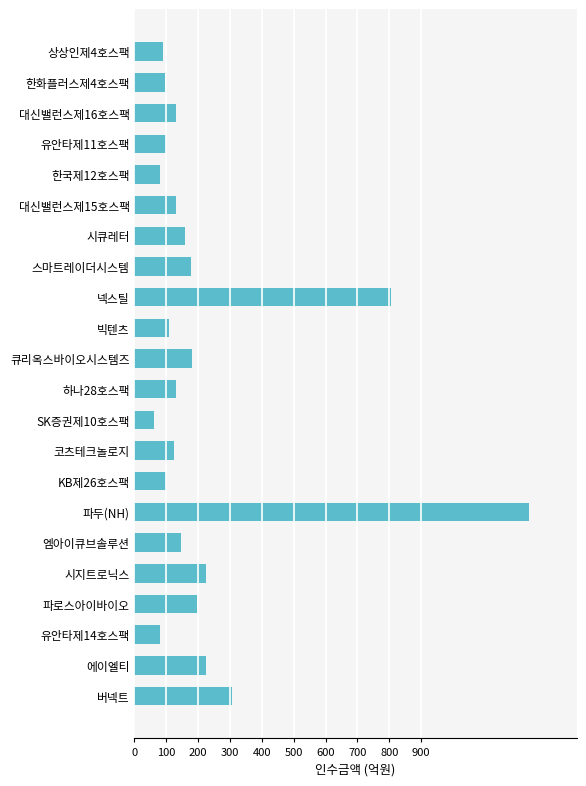

The chart shows a value of 182.0 at 큐리옥스바이오시스템즈. True or false?

True